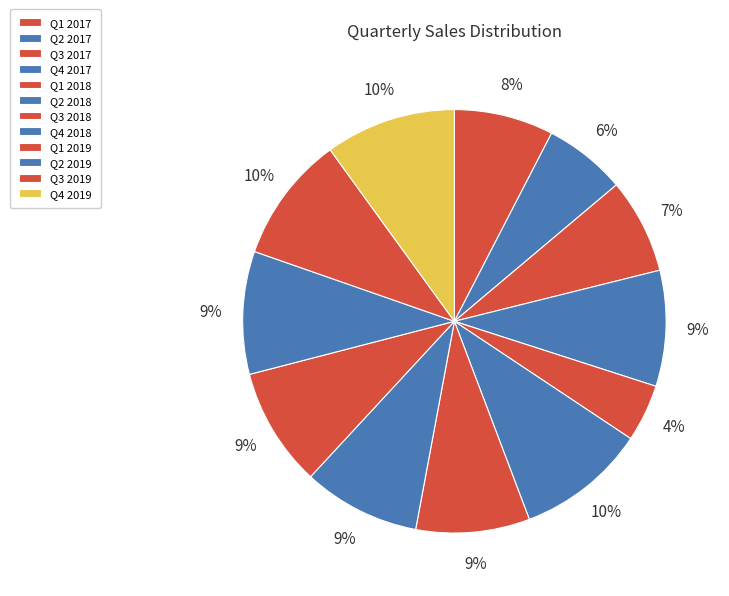

Is it true that Q1 2019 is 19% of the pie?

False